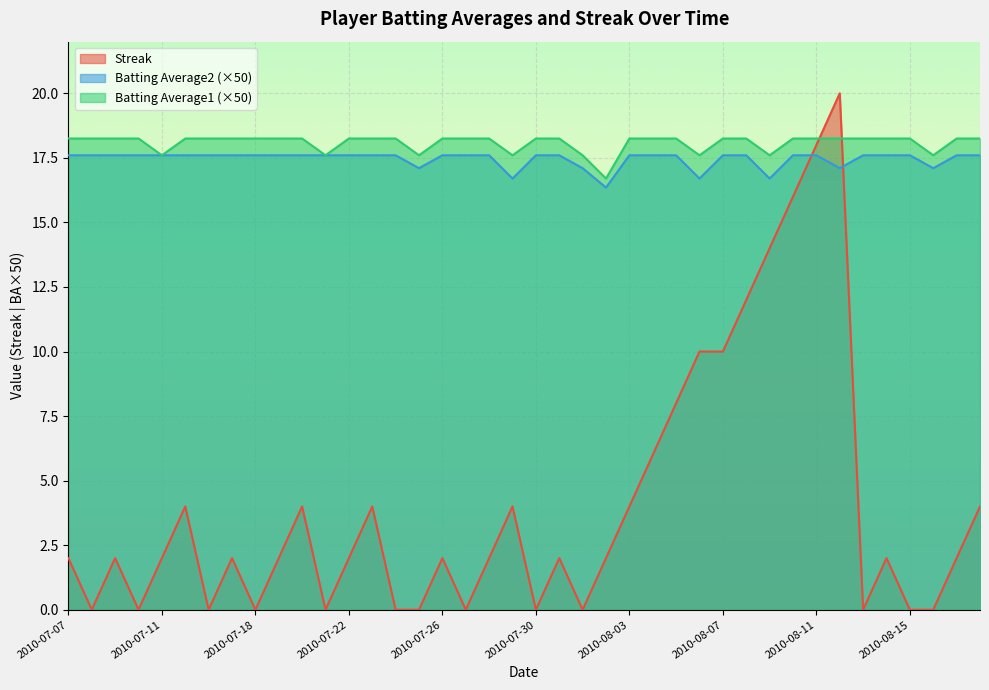

Reading right to left, what are all the values shown in this chart?

Streak: 2010-08-18=4.0	2010-08-17=2.0	2010-08-16=0.0	2010-08-15=0.0	2010-08-14=2.0	2010-08-13=0.0	2010-08-12=20.0	2010-08-11=18.0	2010-08-10=16.0	2010-08-09=14.0	2010-08-08=12.0	2010-08-07=10.0	2010-08-06=10.0	2010-08-05=8.0	2010-08-04=6.0	2010-08-03=4.0	2010-08-02=2.0	2010-08-01=0.0	2010-07-31=2.0	2010-07-30=0.0	2010-07-29=4.0	2010-07-28=2.0	2010-07-27=0.0	2010-07-26=2.0	2010-07-25=0.0	2010-07-24=0.0	2010-07-23=4.0	2010-07-22=2.0	2010-07-21=0.0	2010-07-20=4.0	2010-07-19=2.0	2010-07-18=0.0	2010-07-17=2.0	2010-07-16=0.0	2010-07-15=4.0	2010-07-11=2.0	2010-07-10=0.0	2010-07-09=2.0	2010-07-08=0.0	2010-07-07=2.0
Batting Average2: 2010-08-18=17.6	2010-08-17=17.6	2010-08-16=17.1	2010-08-15=17.6	2010-08-14=17.6	2010-08-13=17.6	2010-08-12=17.1	2010-08-11=17.6	2010-08-10=17.6	2010-08-09=16.7	2010-08-08=17.6	2010-08-07=17.6	2010-08-06=16.7	2010-08-05=17.6	2010-08-04=17.6	2010-08-03=17.6	2010-08-02=16.4	2010-08-01=17.1	2010-07-31=17.6	2010-07-30=17.6	2010-07-29=16.7	2010-07-28=17.6	2010-07-27=17.6	2010-07-26=17.6	2010-07-25=17.1	2010-07-24=17.6	2010-07-23=17.6	2010-07-22=17.6	2010-07-21=17.6	2010-07-20=17.6	2010-07-19=17.6	2010-07-18=17.6	2010-07-17=17.6	2010-07-16=17.6	2010-07-15=17.6	2010-07-11=17.6	2010-07-10=17.6	2010-07-09=17.6	2010-07-08=17.6	2010-07-07=17.6
Batting Average1: 2010-08-18=18.2	2010-08-17=18.2	2010-08-16=17.6	2010-08-15=18.2	2010-08-14=18.2	2010-08-13=18.2	2010-08-12=18.2	2010-08-11=18.2	2010-08-10=18.2	2010-08-09=17.6	2010-08-08=18.2	2010-08-07=18.2	2010-08-06=17.6	2010-08-05=18.2	2010-08-04=18.2	2010-08-03=18.2	2010-08-02=16.7	2010-08-01=17.6	2010-07-31=18.2	2010-07-30=18.2	2010-07-29=17.6	2010-07-28=18.2	2010-07-27=18.2	2010-07-26=18.2	2010-07-25=17.6	2010-07-24=18.2	2010-07-23=18.2	2010-07-22=18.2	2010-07-21=17.6	2010-07-20=18.2	2010-07-19=18.2	2010-07-18=18.2	2010-07-17=18.2	2010-07-16=18.2	2010-07-15=18.2	2010-07-11=17.6	2010-07-10=18.2	2010-07-09=18.2	2010-07-08=18.2	2010-07-07=18.2